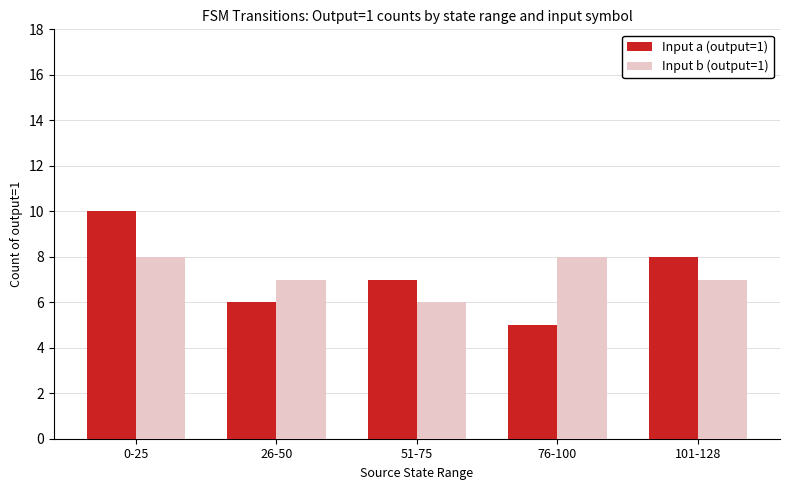

Which category has the lowest value across all series?

76-100